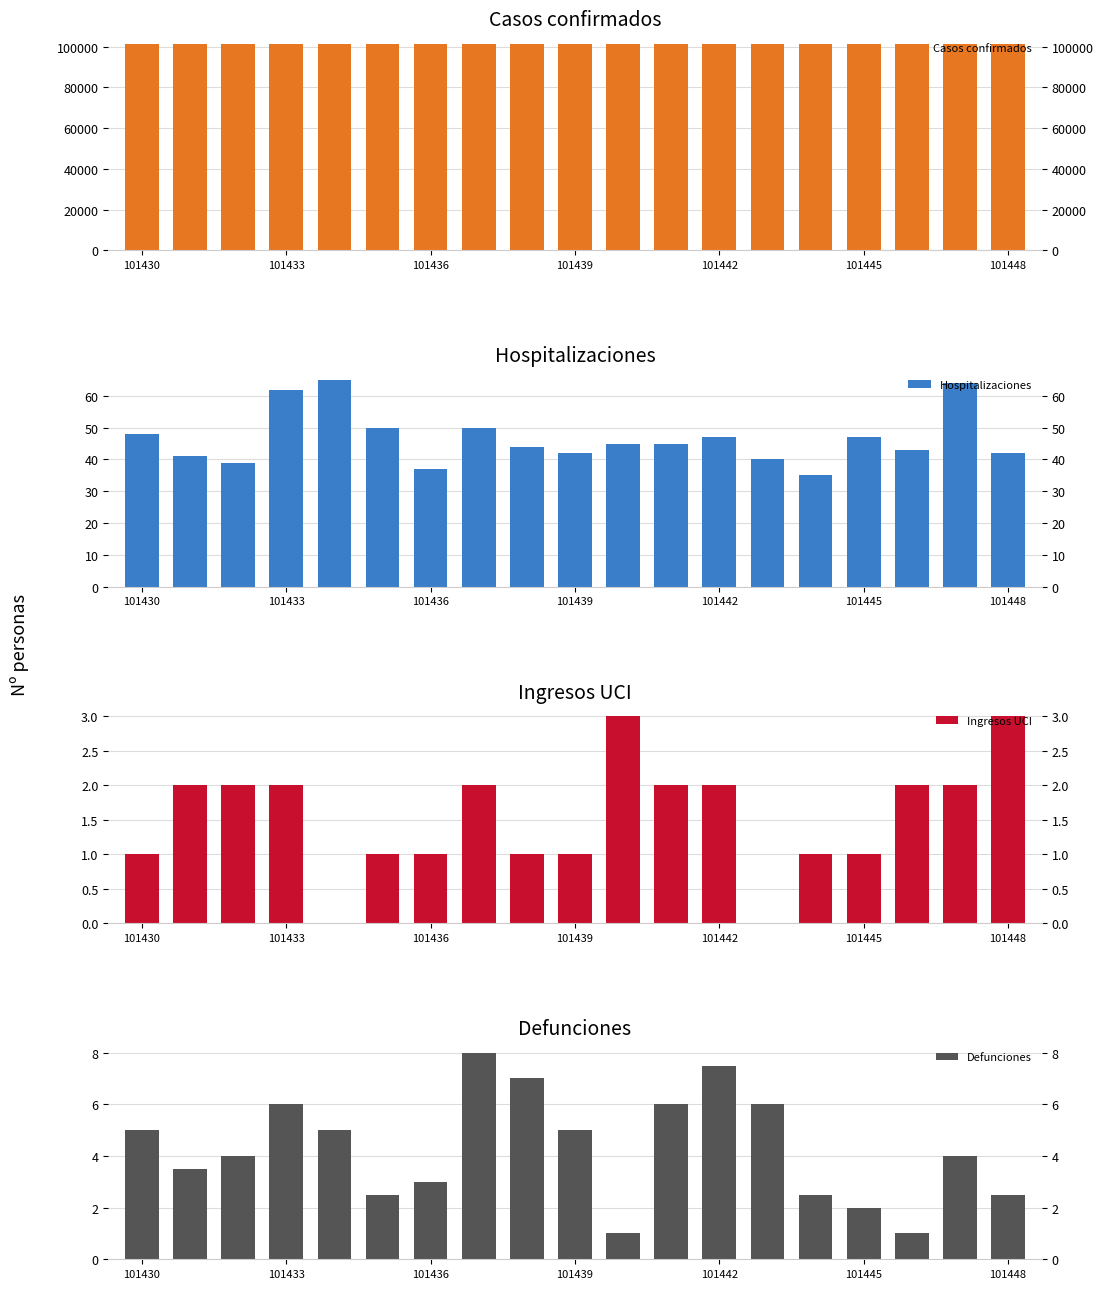

How many categories are shown in the chart?

19